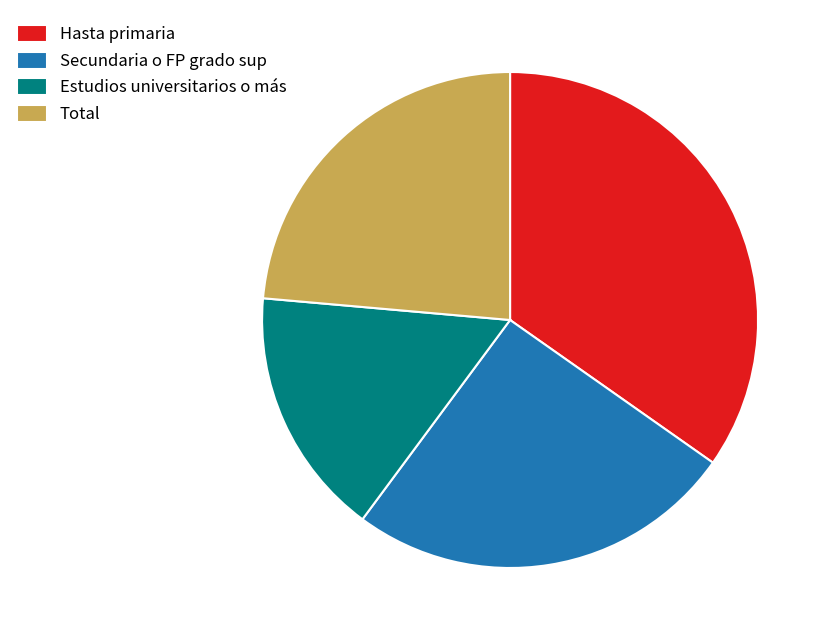

Does any single category account for the majority?

No